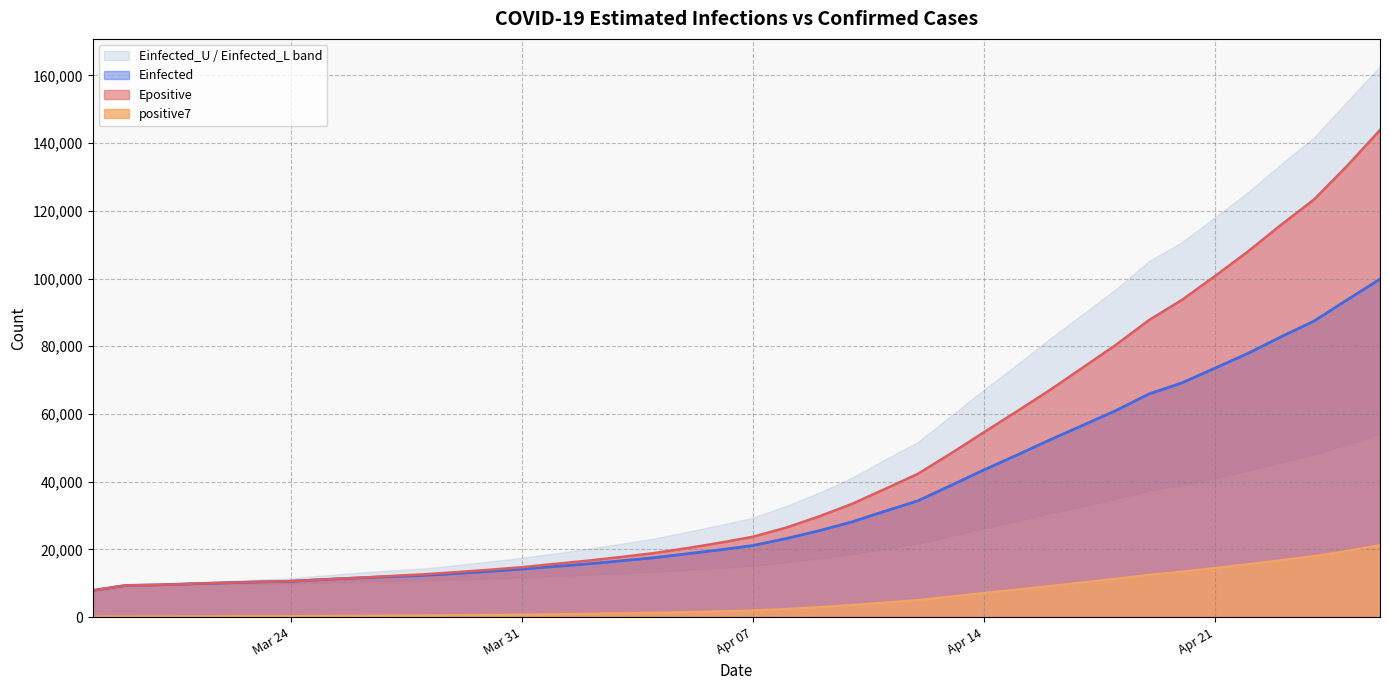

The value of Einfected at Apr 21 is 103178.3. True or false?

False